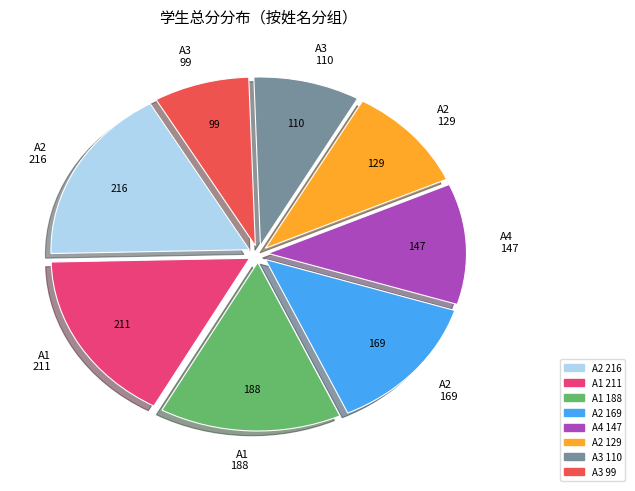

What is the ratio of the value at A2 129 to the value at A2 169?

0.8